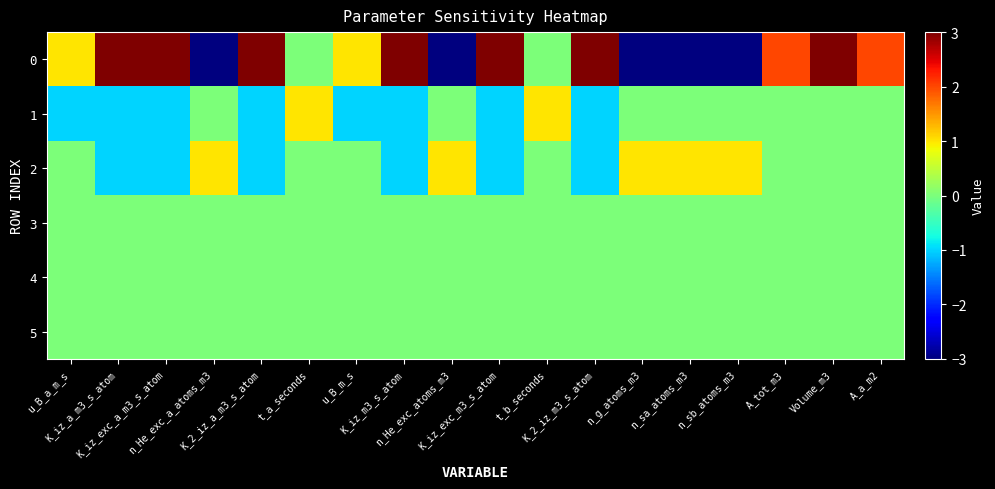

Reading left to right, what are all the values shown in this chart?

0: u_B_a_m_s=1	K_iz_a_m3_s_atom=3	K_iz_exc_a_m3_s_atom=3	n_He_exc_a_atoms_m3=-3	K_2_iz_a_m3_s_atom=3	t_a_seconds=0	u_B_m_s=1	K_iz_m3_s_atom=3	n_He_exc_atoms_m3=-3	K_iz_exc_m3_s_atom=3	t_b_seconds=0	K_2_iz_m3_s_atom=3	n_g_atoms_m3=-3	n_sa_atoms_m3=-3	n_sb_atoms_m3=-3	A_tot_m3=2	Volume_m3=3	A_a_m2=2
1: u_B_a_m_s=-1	K_iz_a_m3_s_atom=-1	K_iz_exc_a_m3_s_atom=-1	n_He_exc_a_atoms_m3=0	K_2_iz_a_m3_s_atom=-1	t_a_seconds=1	u_B_m_s=-1	K_iz_m3_s_atom=-1	n_He_exc_atoms_m3=0	K_iz_exc_m3_s_atom=-1	t_b_seconds=1	K_2_iz_m3_s_atom=-1	n_g_atoms_m3=0	n_sa_atoms_m3=0	n_sb_atoms_m3=0	A_tot_m3=0	Volume_m3=0	A_a_m2=0
2: u_B_a_m_s=0	K_iz_a_m3_s_atom=-1	K_iz_exc_a_m3_s_atom=-1	n_He_exc_a_atoms_m3=1	K_2_iz_a_m3_s_atom=-1	t_a_seconds=0	u_B_m_s=0	K_iz_m3_s_atom=-1	n_He_exc_atoms_m3=1	K_iz_exc_m3_s_atom=-1	t_b_seconds=0	K_2_iz_m3_s_atom=-1	n_g_atoms_m3=1	n_sa_atoms_m3=1	n_sb_atoms_m3=1	A_tot_m3=0	Volume_m3=0	A_a_m2=0
3: u_B_a_m_s=0	K_iz_a_m3_s_atom=0	K_iz_exc_a_m3_s_atom=0	n_He_exc_a_atoms_m3=0	K_2_iz_a_m3_s_atom=0	t_a_seconds=0	u_B_m_s=0	K_iz_m3_s_atom=0	n_He_exc_atoms_m3=0	K_iz_exc_m3_s_atom=0	t_b_seconds=0	K_2_iz_m3_s_atom=0	n_g_atoms_m3=0	n_sa_atoms_m3=0	n_sb_atoms_m3=0	A_tot_m3=0	Volume_m3=0	A_a_m2=0
4: u_B_a_m_s=0	K_iz_a_m3_s_atom=0	K_iz_exc_a_m3_s_atom=0	n_He_exc_a_atoms_m3=0	K_2_iz_a_m3_s_atom=0	t_a_seconds=0	u_B_m_s=0	K_iz_m3_s_atom=0	n_He_exc_atoms_m3=0	K_iz_exc_m3_s_atom=0	t_b_seconds=0	K_2_iz_m3_s_atom=0	n_g_atoms_m3=0	n_sa_atoms_m3=0	n_sb_atoms_m3=0	A_tot_m3=0	Volume_m3=0	A_a_m2=0
5: u_B_a_m_s=0	K_iz_a_m3_s_atom=0	K_iz_exc_a_m3_s_atom=0	n_He_exc_a_atoms_m3=0	K_2_iz_a_m3_s_atom=0	t_a_seconds=0	u_B_m_s=0	K_iz_m3_s_atom=0	n_He_exc_atoms_m3=0	K_iz_exc_m3_s_atom=0	t_b_seconds=0	K_2_iz_m3_s_atom=0	n_g_atoms_m3=0	n_sa_atoms_m3=0	n_sb_atoms_m3=0	A_tot_m3=0	Volume_m3=0	A_a_m2=0